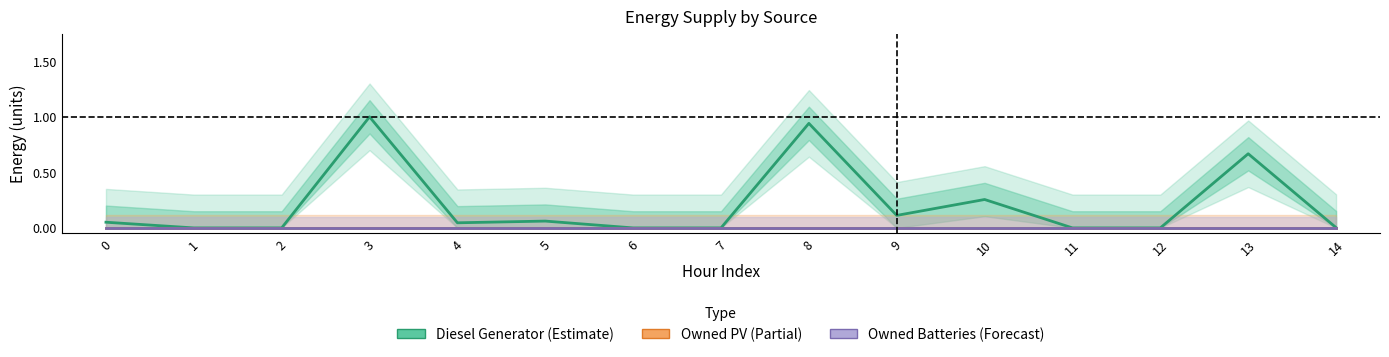

Rank the categories by Owned PV value from lowest to highest.

0, 1, 2, 3, 4, 5, 6, 7, 8, 9, 10, 11, 12, 13, 14